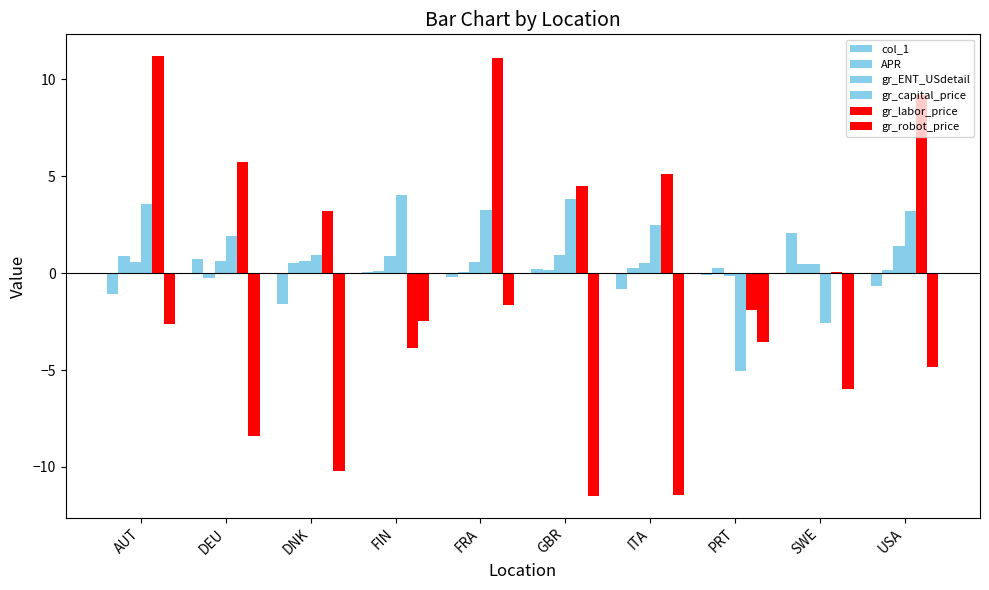

Reading right to left, what are all the values shown in this chart?

col_1: -0.7	2.1	-0.1	-0.8	0.2	-0.2	0.1	-1.6	0.8	-1.1
APR: 0.1	0.5	0.3	0.3	0.2	0.1	0.1	0.5	-0.2	0.9
gr_ENT_USdetail: 1.4	0.4	-0.1	0.5	0.9	0.6	0.9	0.6	0.6	0.6
gr_capital_price: 3.2	-2.6	-5.0	2.5	3.8	3.3	4.0	0.9	1.9	3.6
gr_labor_price: 9.2	0.1	-1.9	5.1	4.5	11.1	-3.8	3.2	5.7	11.2
gr_robot_price: -4.9	-6.0	-3.5	-11.5	-11.5	-1.7	-2.5	-10.2	-8.4	-2.6